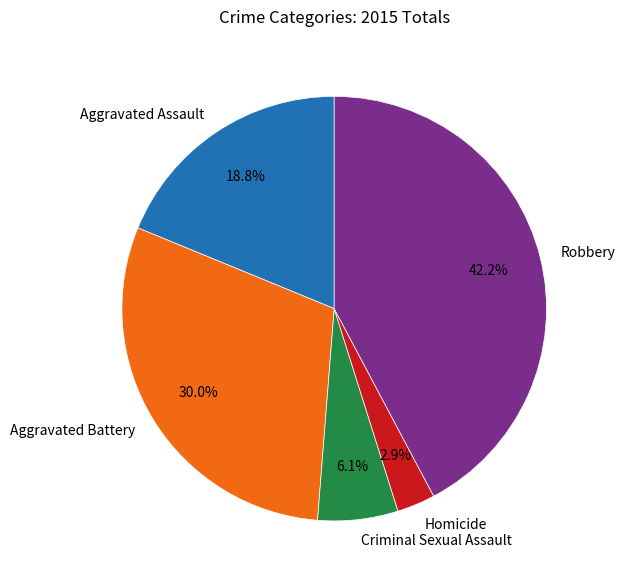

What percentage do Criminal Sexual Assault and Homicide together represent?

9.0%